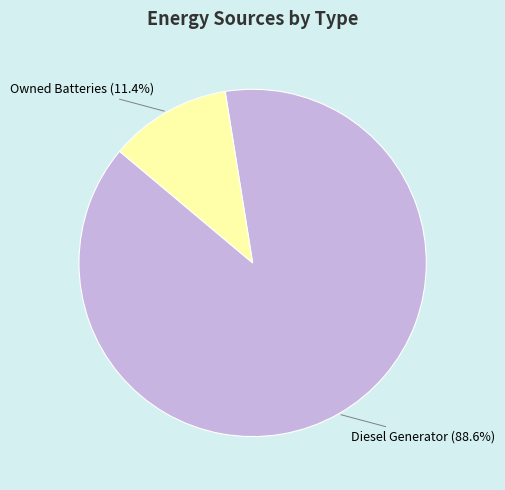

Between Diesel Generator and Owned Batteries, which is larger?

Diesel Generator